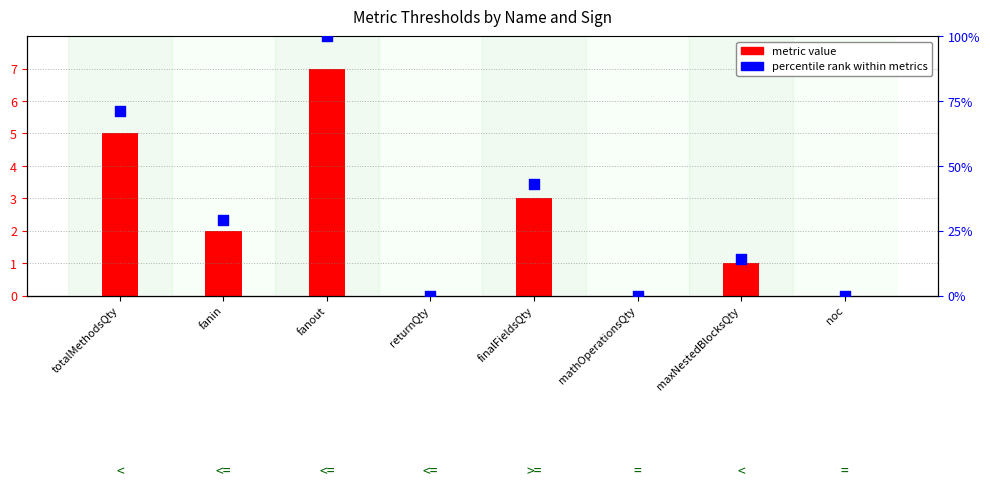

What is the total value across all series at fanout?

107